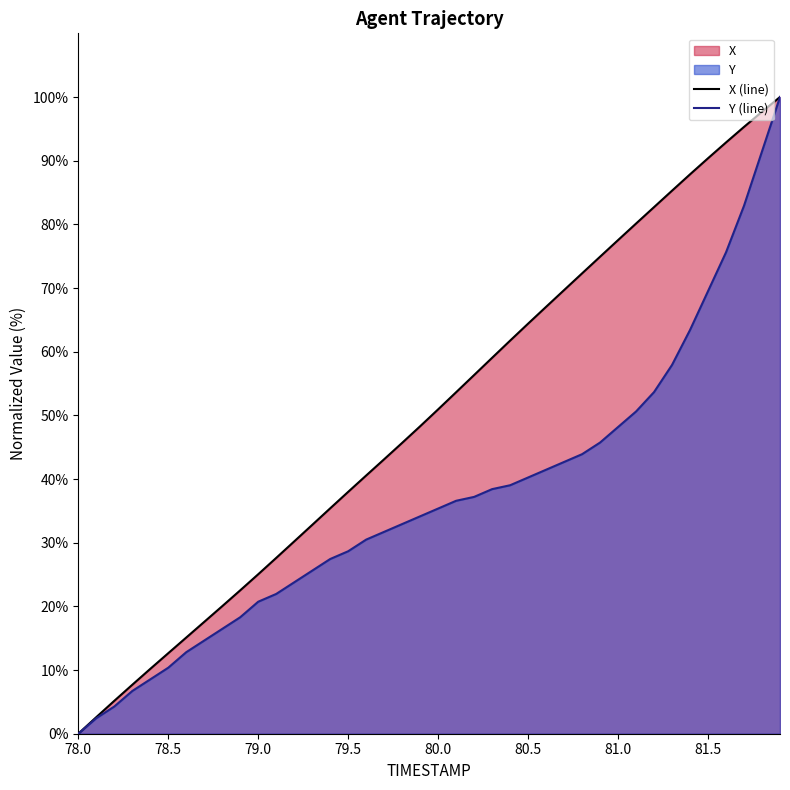

True or false: Y has more than 2 points higher than both neighbors.

False